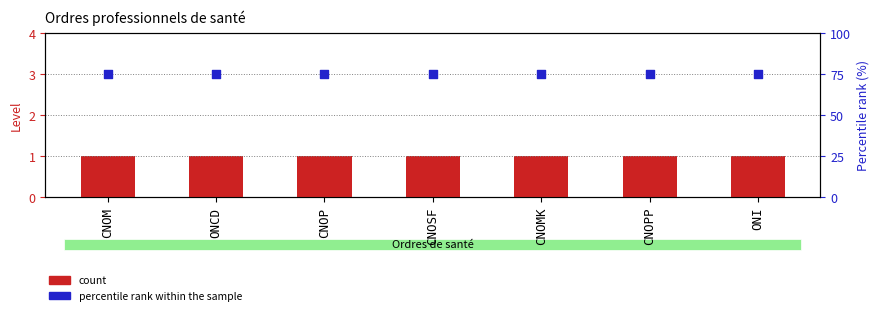

Which series has the largest total across all categories?

percentile rank within the sample